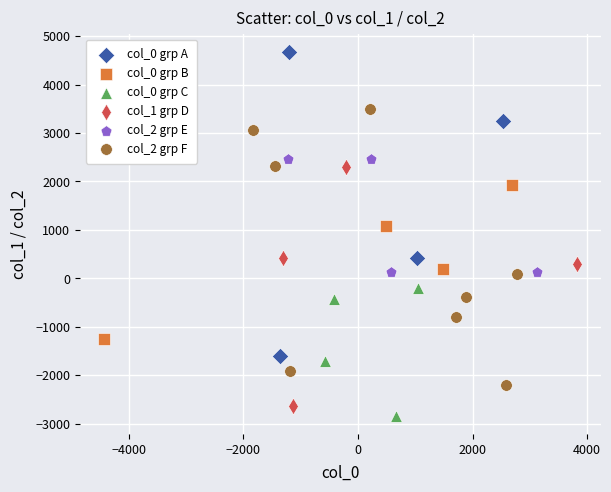

Which series has the largest Y range (max minus min)?

col_0 grp A